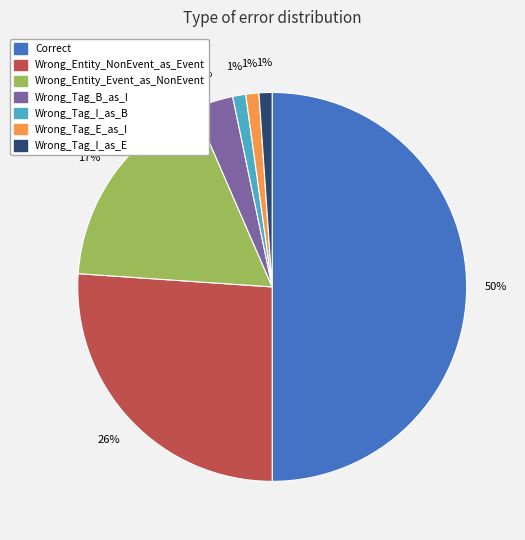

To the nearest percent, what is the difference between the Wrong_Entity_Event_as_NonEvent and Wrong_Tag_I_as_B slice percentages?

16%